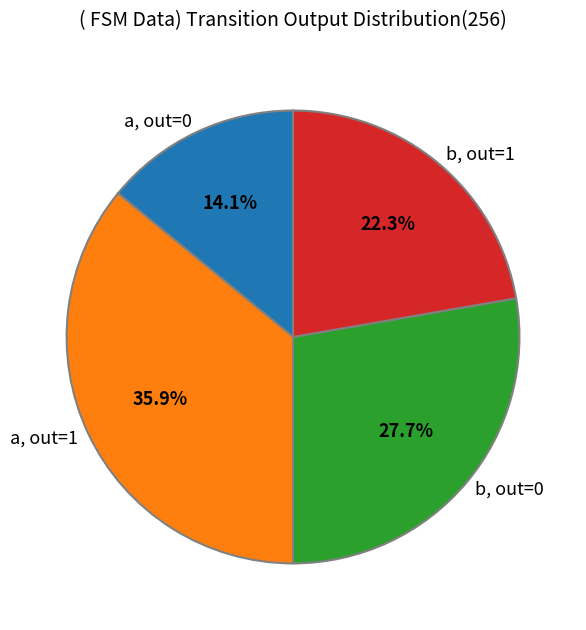

Which has a higher value, b, out=0 or b, out=1?

b, out=0